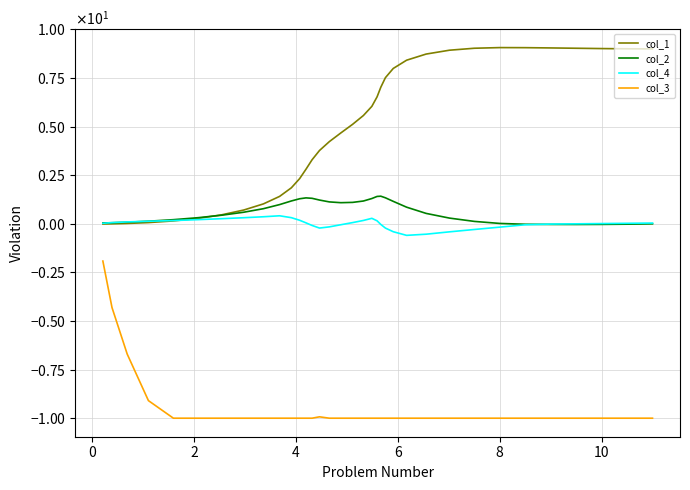

What is the average value of the col_2 series?

0.7